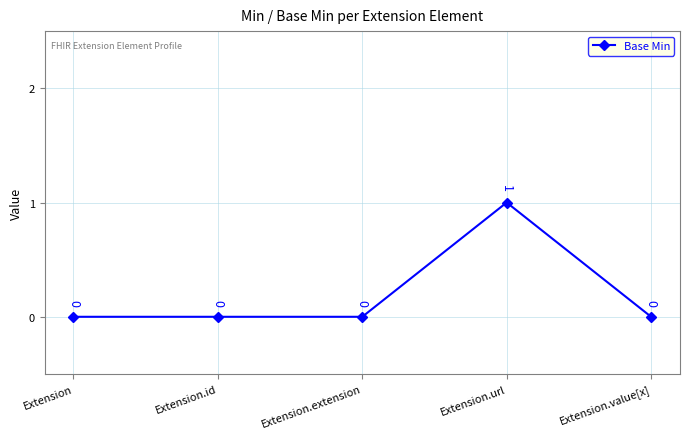

At which category does the chart reach its peak across all series?

Extension.url